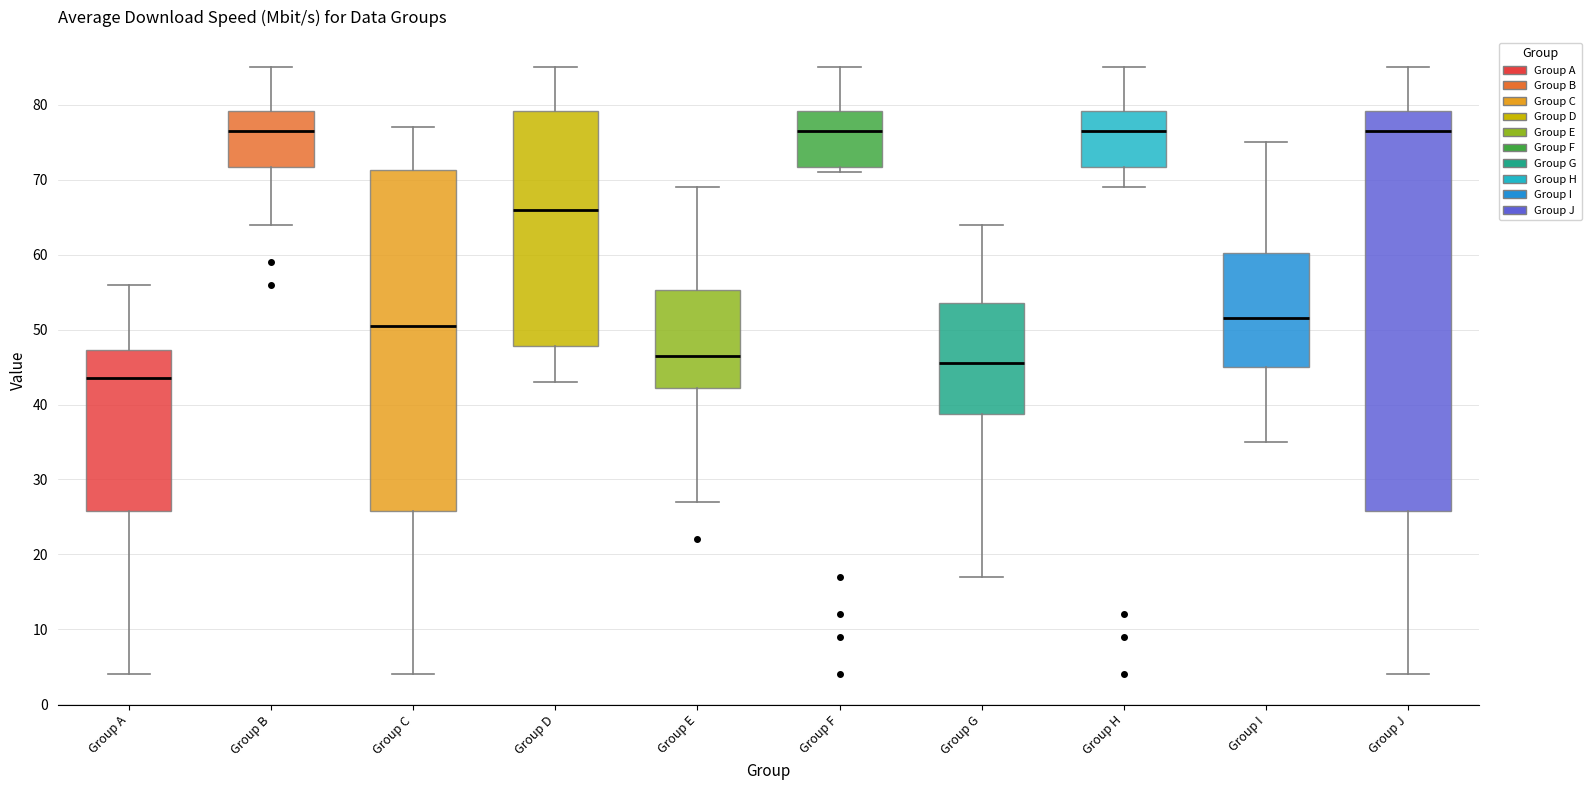

Reading left to right, read every box against the y-axis: the position of its median line, the range the box covers, and the ends of its whiskers. The values are not printed on the chart, so give them approximately, as read against the axis.

Group A: median 44, box 26 to 47, whiskers 4 to 56
Group B: median 77, box 72 to 79, whiskers 64 to 85
Group C: median 51, box 26 to 71, whiskers 4 to 77
Group D: median 66, box 48 to 79, whiskers 43 to 85
Group E: median 47, box 42 to 55, whiskers 27 to 69
Group F: median 77, box 72 to 79, whiskers 71 to 85
Group G: median 46, box 39 to 54, whiskers 17 to 64
Group H: median 77, box 72 to 79, whiskers 69 to 85
Group I: median 52, box 45 to 60, whiskers 35 to 75
Group J: median 77, box 26 to 79, whiskers 4 to 85